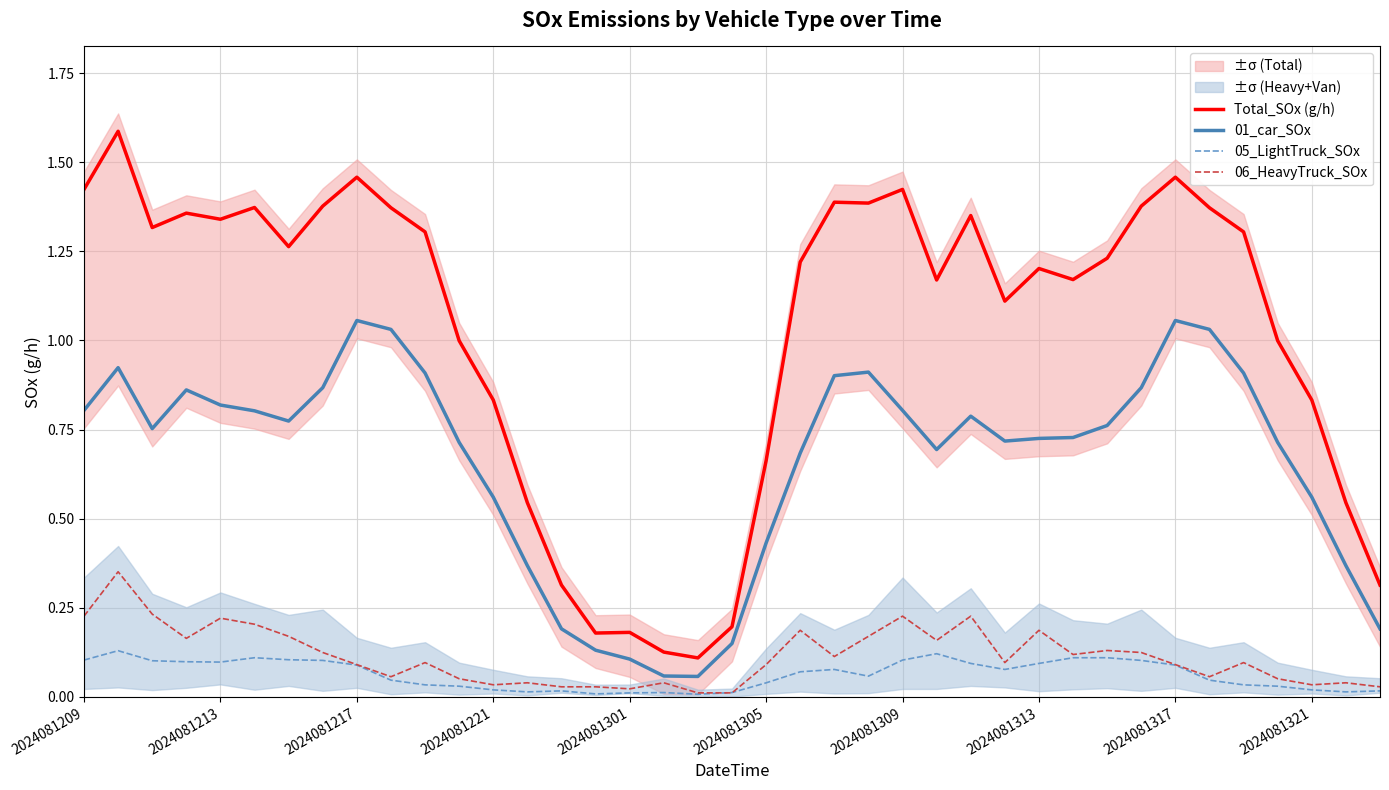

What is the spread (max minus min) of values at 2024081209?

1.3